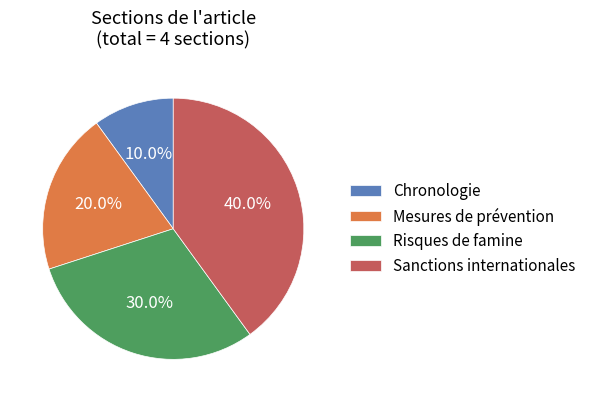

Does Chronologie account for over 50% of the chart?

No